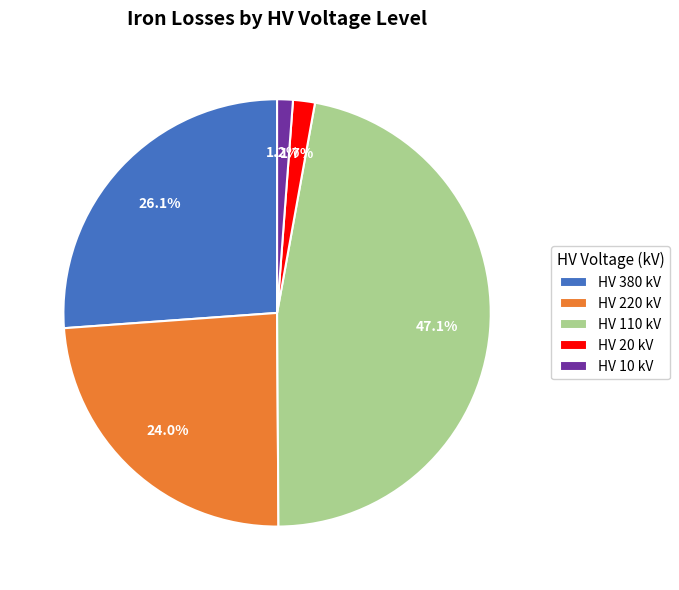

Which category has the biggest portion of the pie?

HV 110 kV